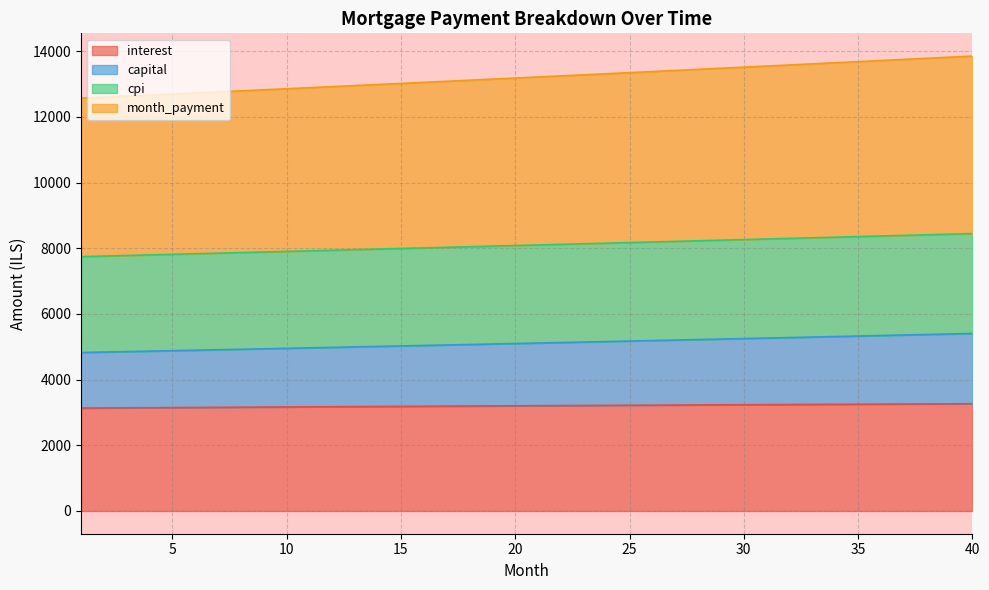

What is the value of the capital point at the 34th from the left?

5312.3